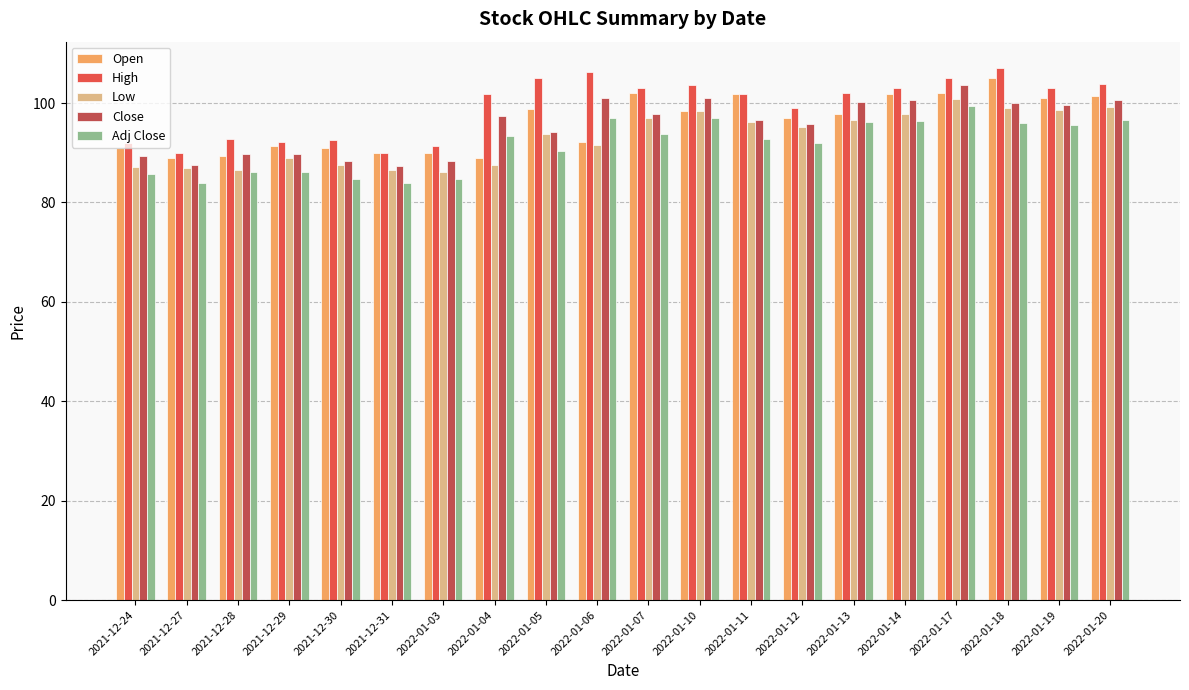

What is the difference between the maximum and minimum values in the Open series?

16.1